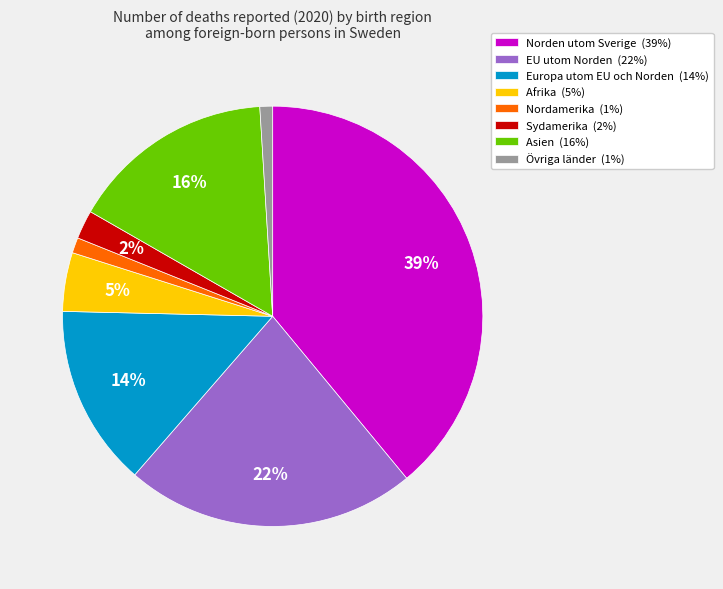

Combined, do Europa utom EU och Norden (14%) and Asien (16%) account for over 50%?

No